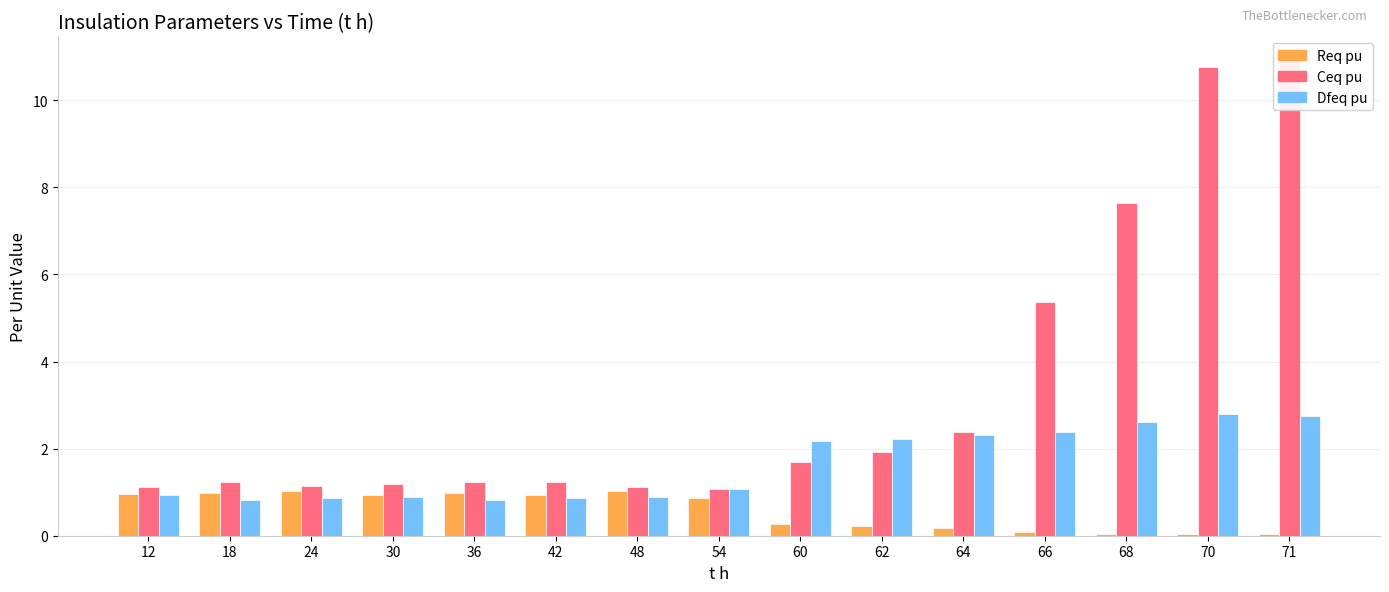

Is it true that Req pu equals 0.1 at 70?

False